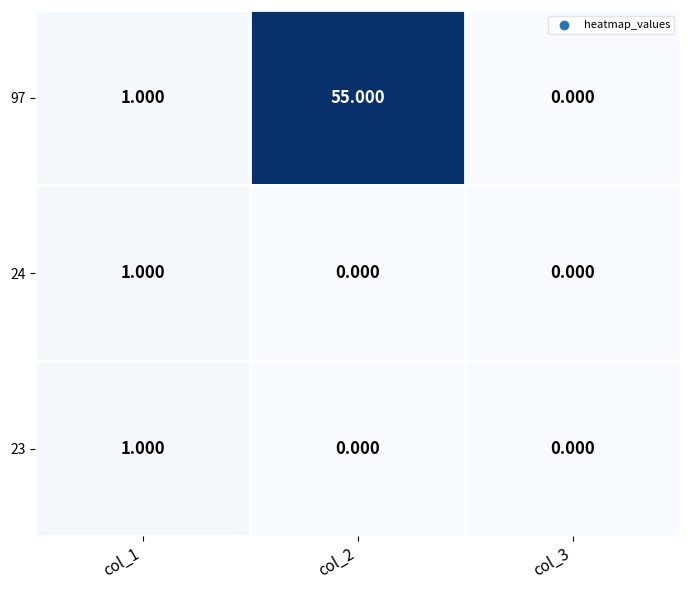

Is the value of 23 at col_1 greater than the value of 97 at col_3?

Yes